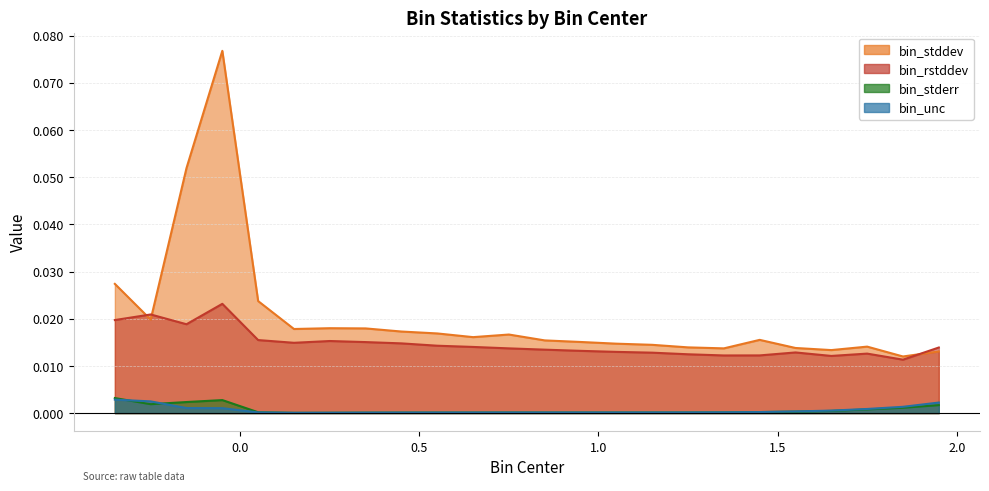

True or false: bin_unc and bin_rstddev intersect in this chart.

False